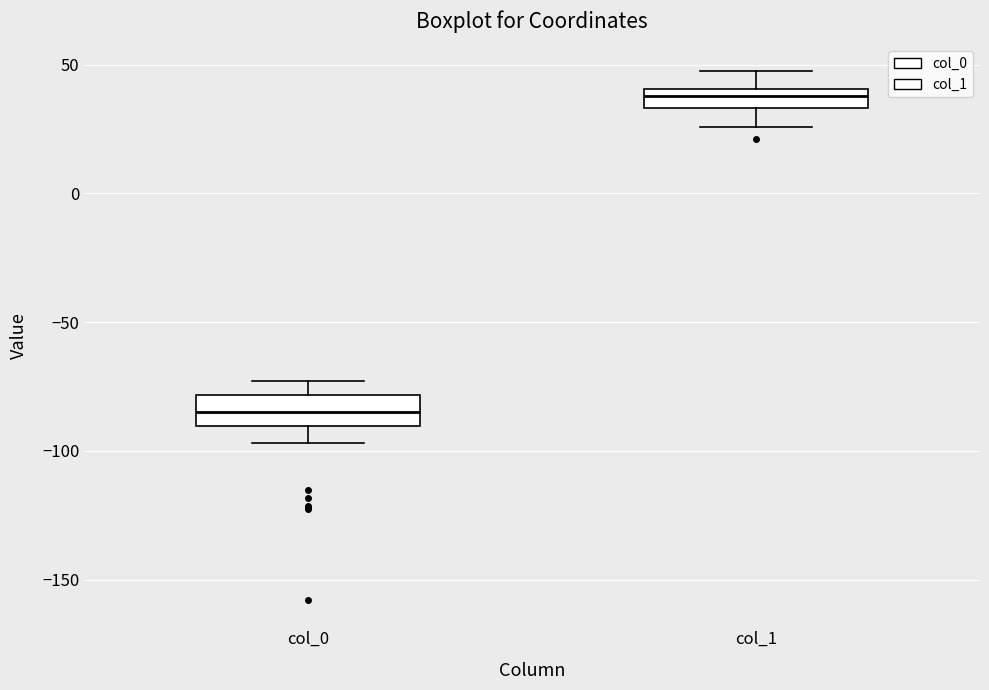

Reading left to right, read every box against the y-axis: the position of its median line, the range the box covers, and the ends of its whiskers. The values are not printed on the chart, so give them approximately, as read against the axis.

col_0: median -85, box -90 to -80, whiskers -95 to -75
col_1: median 40 (inside the box), box 35 to 40, whiskers 25 to 50